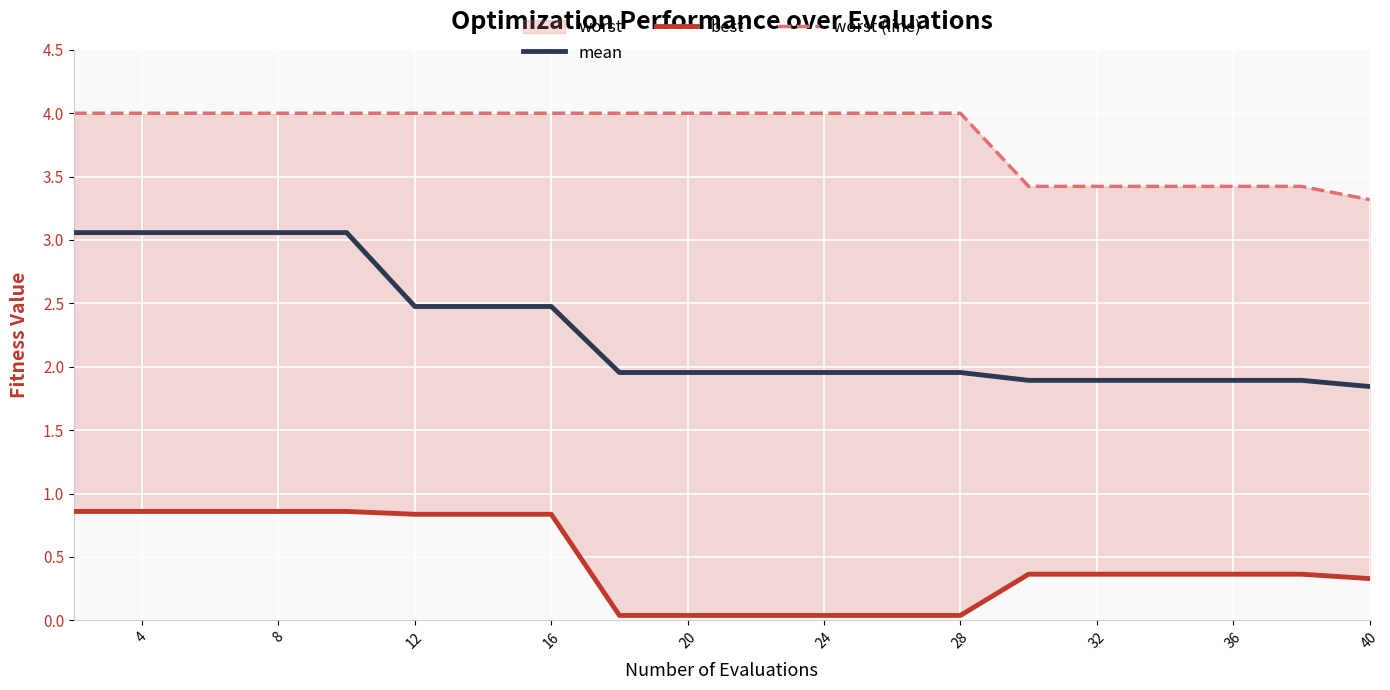

What is the maximum value for mean?

3.1